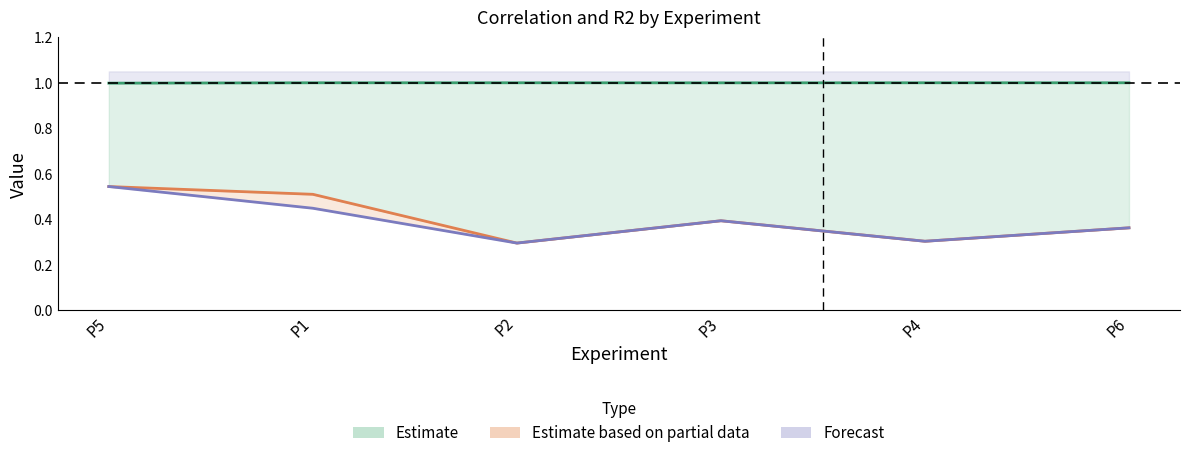

True or false: Correlation_FP and Correlation cross at least once.

False